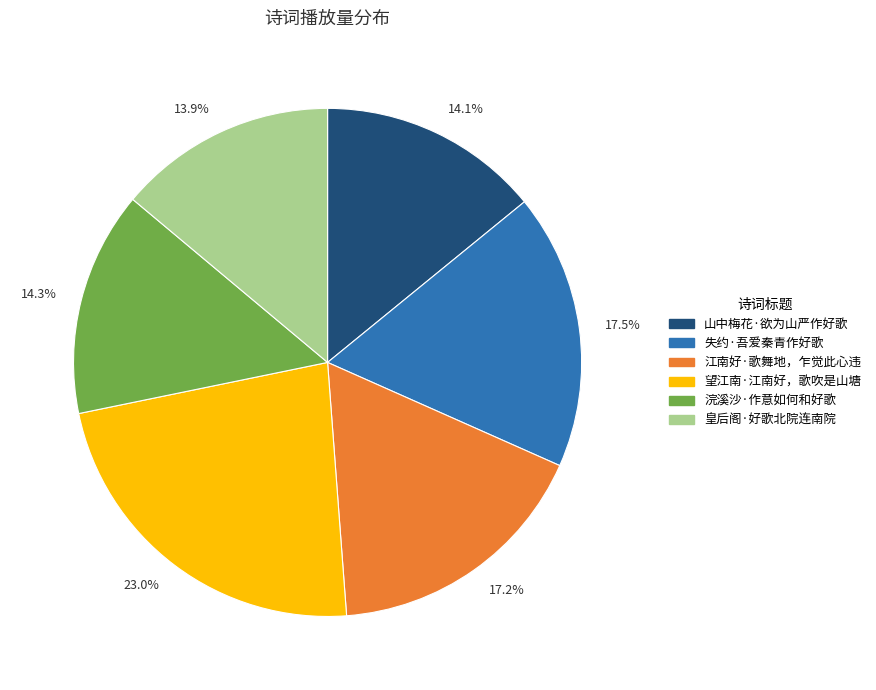

How much of the chart is everything except 失约·吾爱秦青作好歌?

82.5%